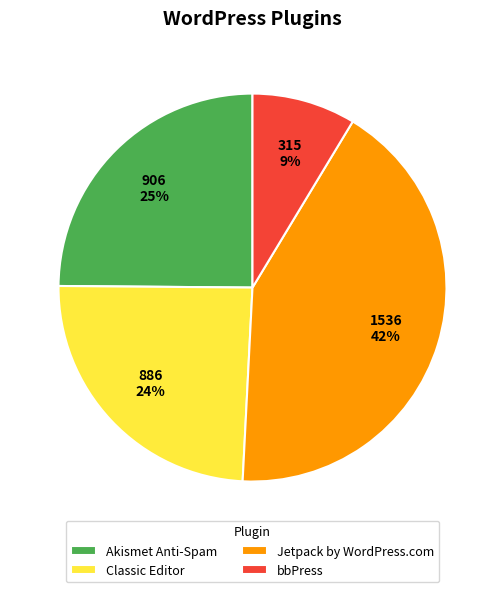

To the nearest percent, what percentage of the pie is bbPress?

9%